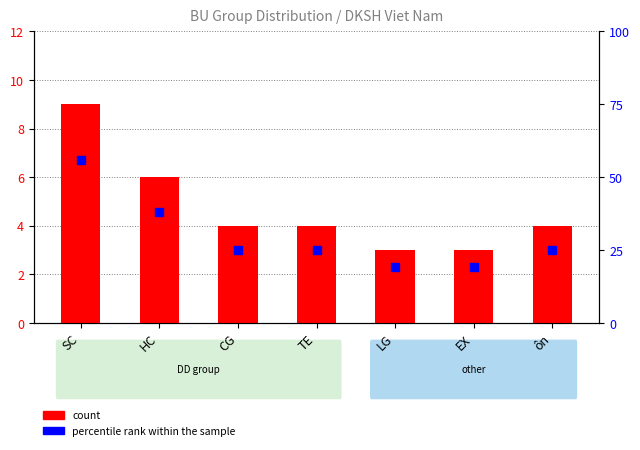

At how many categories does at least one series exceed 28?

2